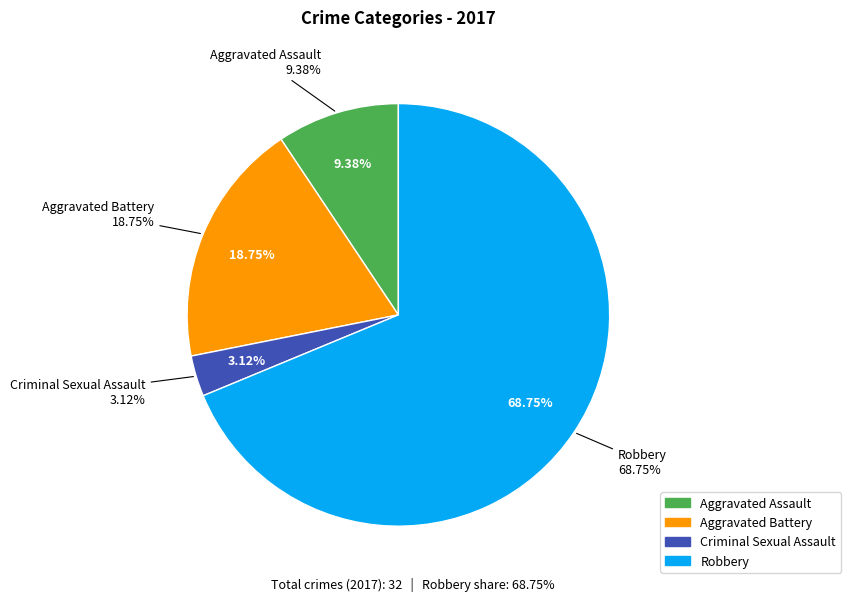

Is it true that Aggravated Battery is 10% of the pie?

False